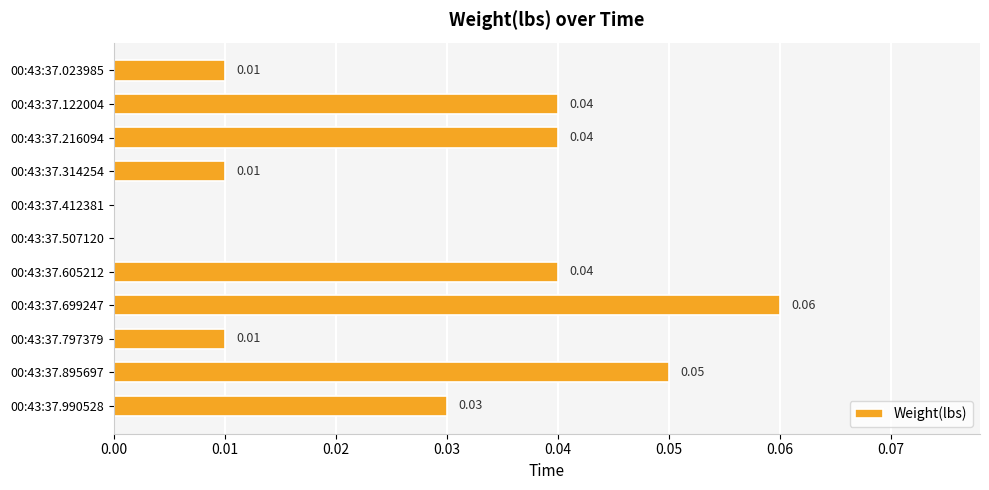

Are the bars horizontal?

Yes